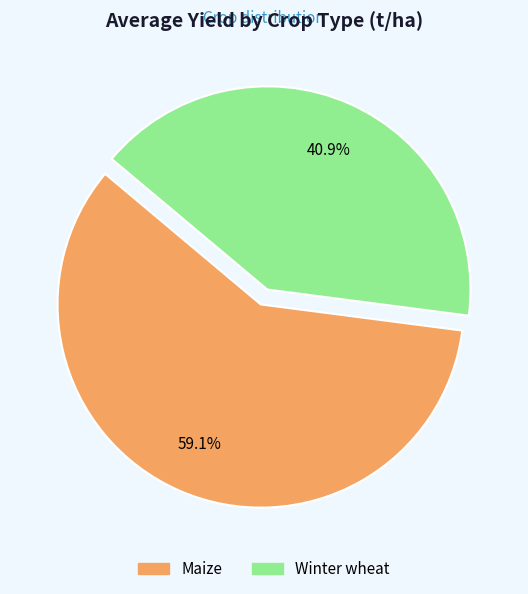

Rank the categories by value from lowest to highest.

Winter wheat, Maize